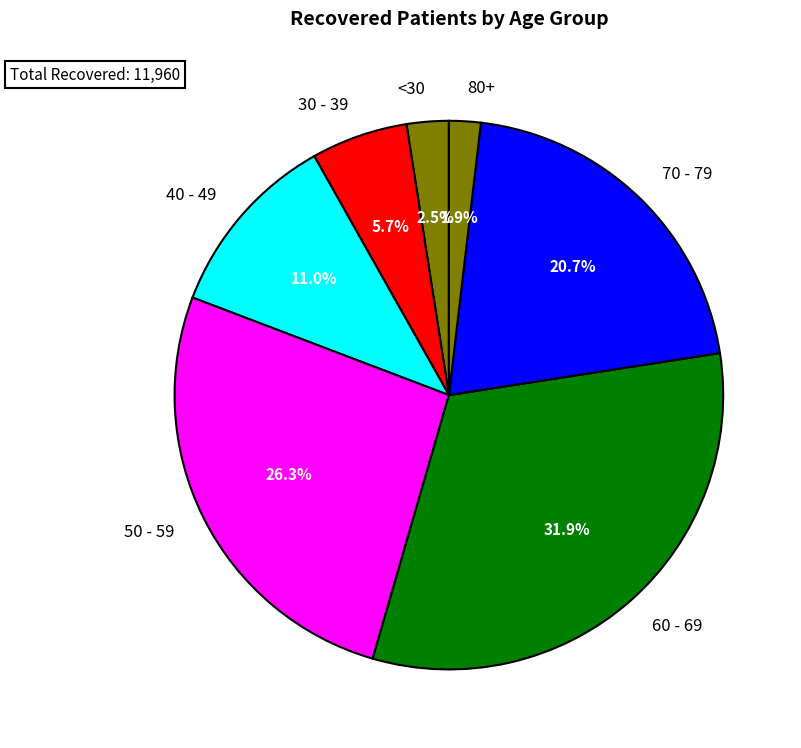

Approximately how many times larger is the value at 70 - 79 compared to 50 - 59?

0.8